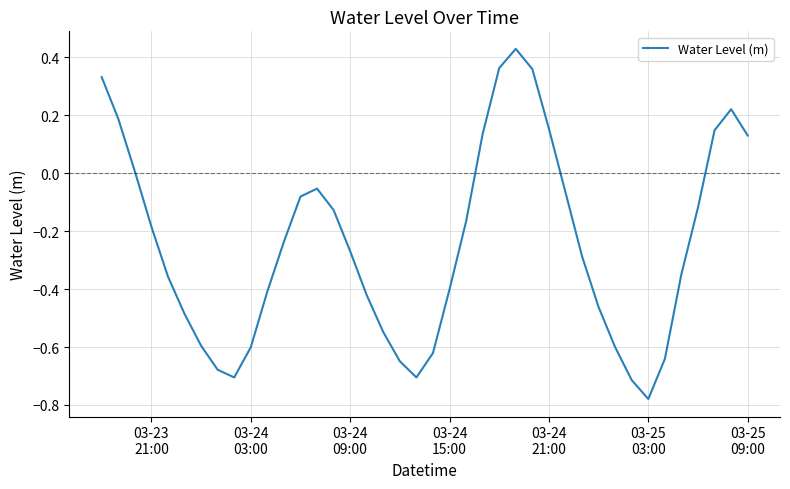

Reading right to left, what are all the values shown in this chart?

0.1	0.2	0.1	-0.1	-0.3	-0.6	-0.8	-0.7	-0.6	-0.5	-0.3	-0.1	0.2	0.4	0.4	0.4	0.1	-0.2	-0.4	-0.6	-0.7	-0.6	-0.5	-0.4	-0.3	-0.1	-0.1	-0.1	-0.2	-0.4	-0.6	-0.7	-0.7	-0.6	-0.5	-0.4	-0.2	0.0	0.2	0.3